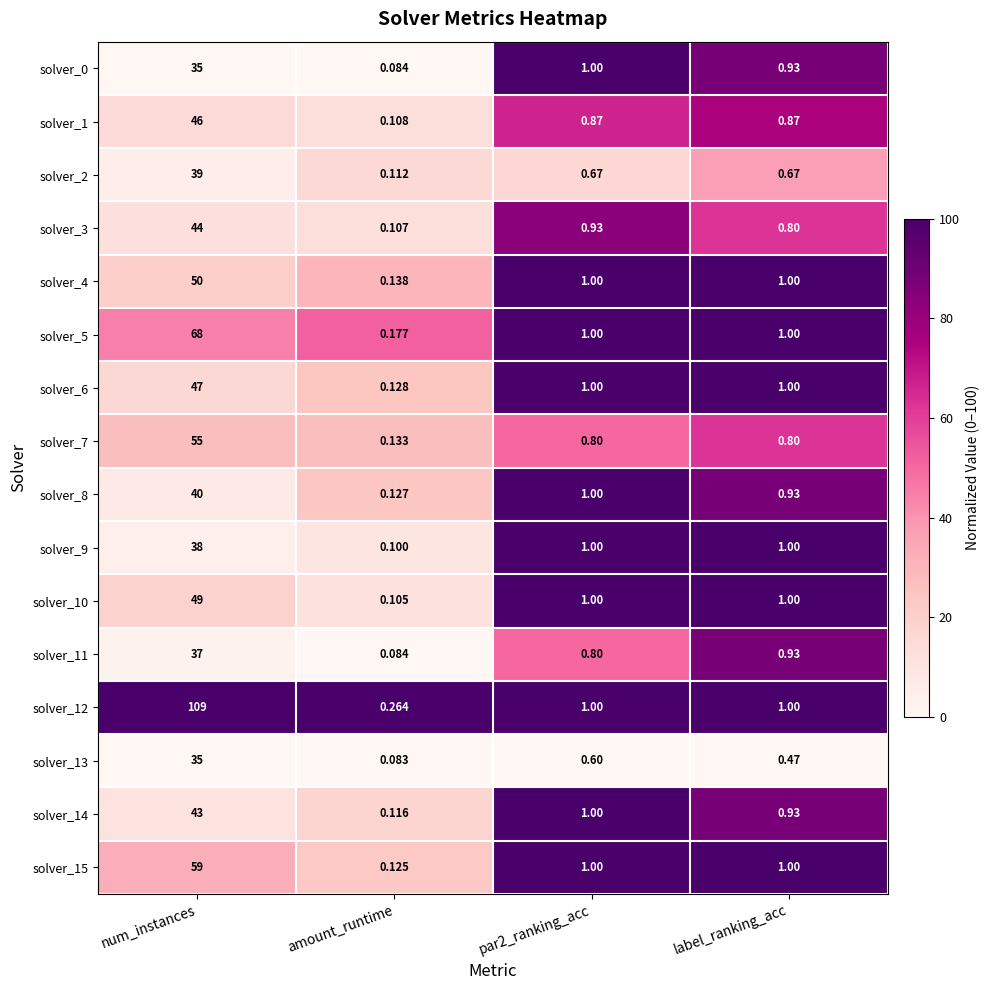

At which label does solver_5 reach its peak?

num_instances